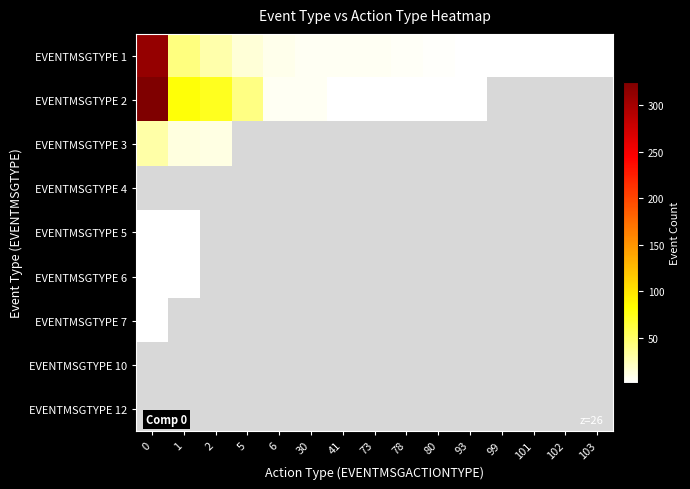

At which label does EVENTMSGTYPE 5 reach its minimum?

1